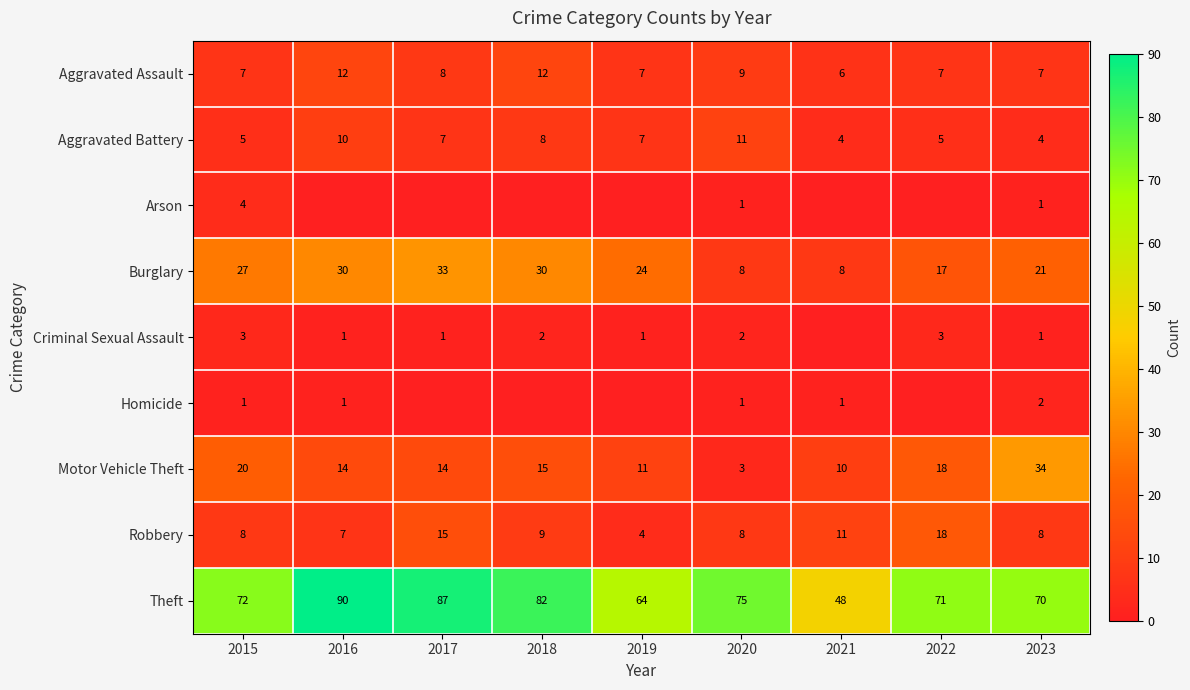

Is the value of Robbery at 2021 greater than the value of Arson at 2023?

Yes